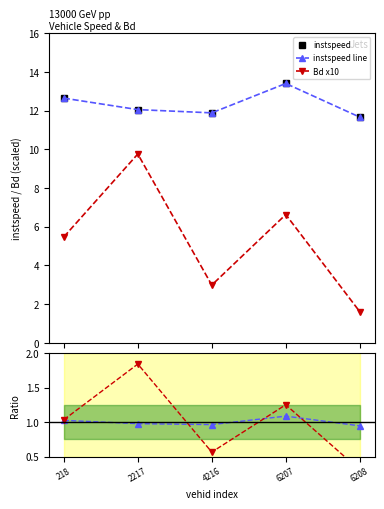

Does the chart display data point markers on the line(s)?

Yes